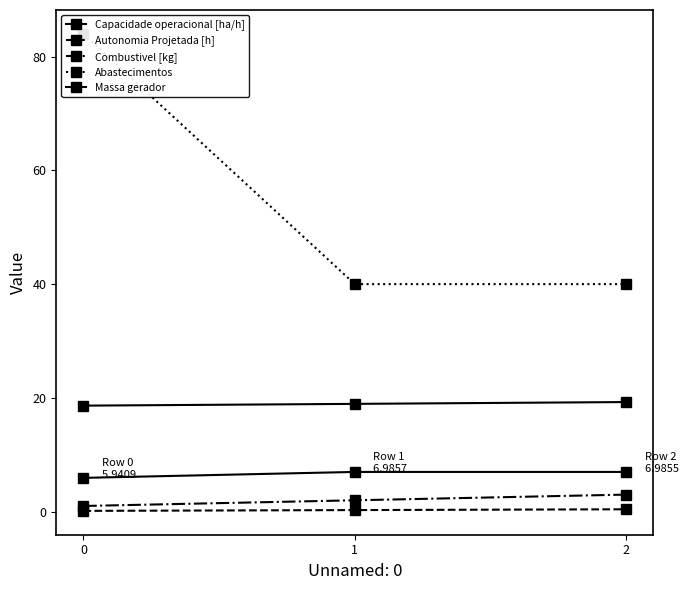

Reading left to right, transcribe all the data shown in this chart.

Capacidade operacional [ha/h]: 5.9	7.0	7.0
Autonomia Projetada [h]: 0.1	0.3	0.4
Combustivel [kg]: 1.0	2.0	3.0
Abastecimentos: 84.0	40.0	40.0
Massa gerador: 18.6	18.9	19.3